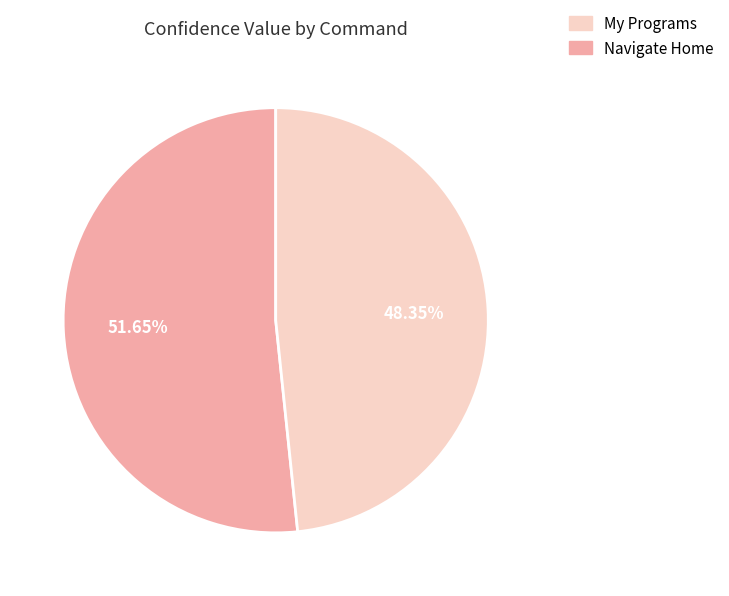

To the nearest percent, what is the average slice percentage?

50%